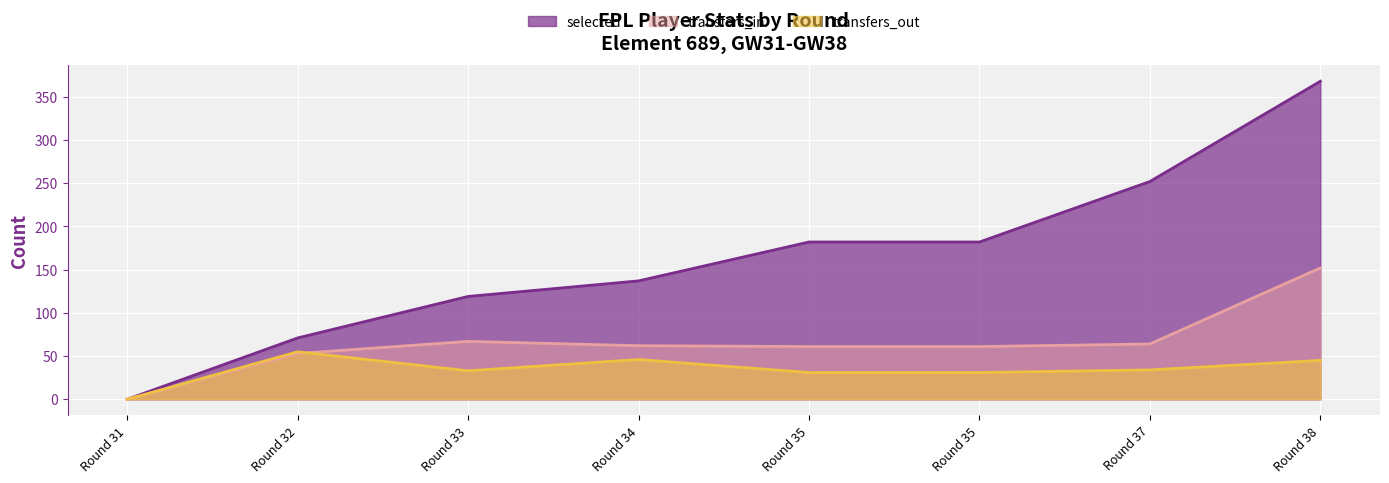

List the series in order of their peak value, highest first.

selected, transfers_in, transfers_out